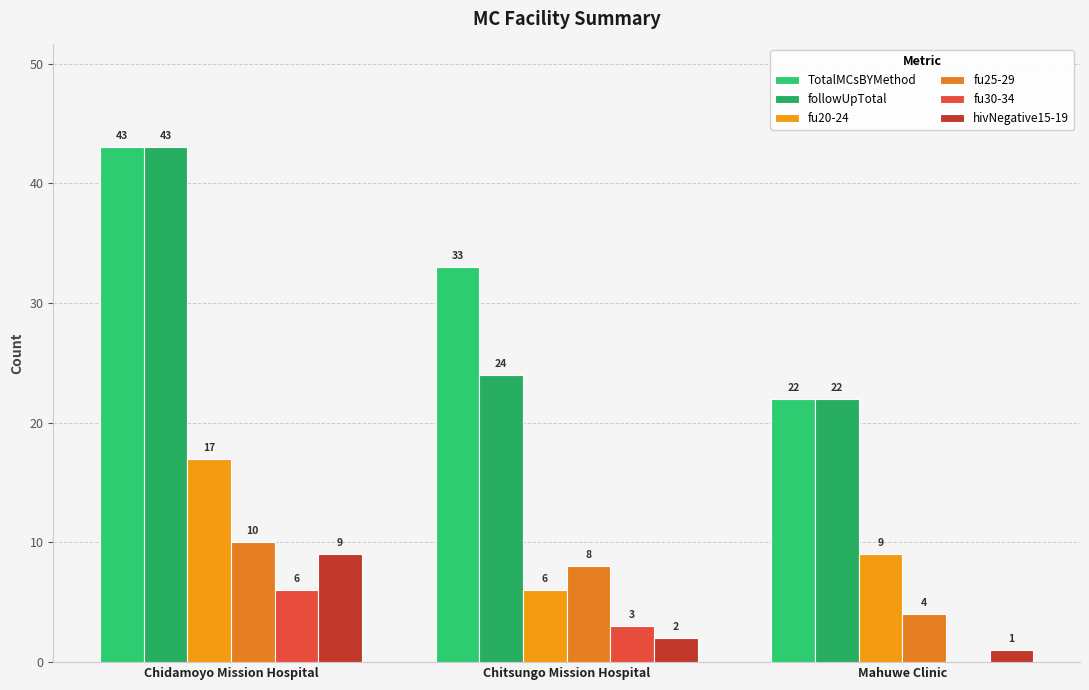

How many positive values does the fu30-34 series have?

2